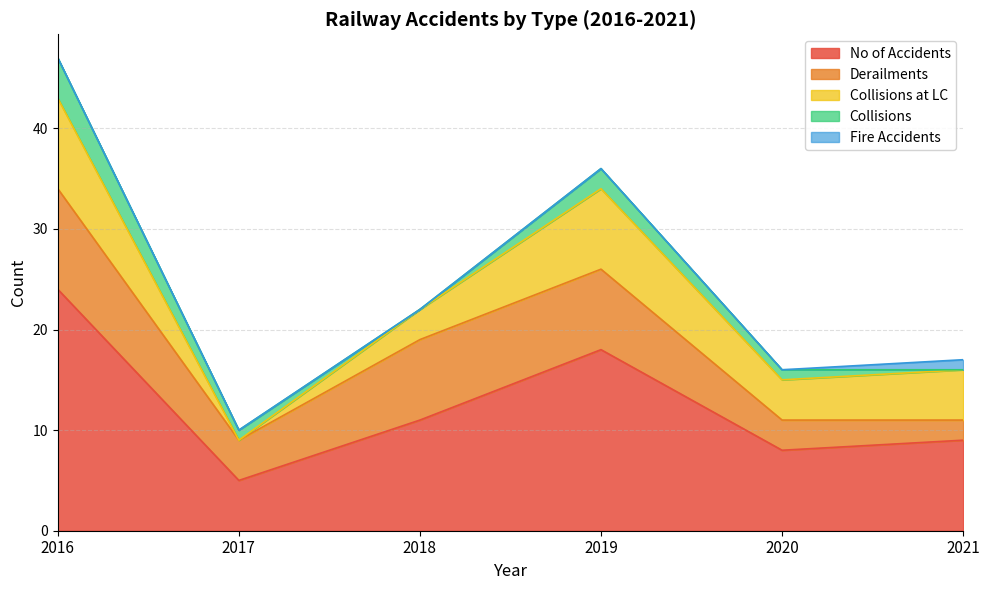

What is the value of the Collisions at LC point at the 4th from the left?

8